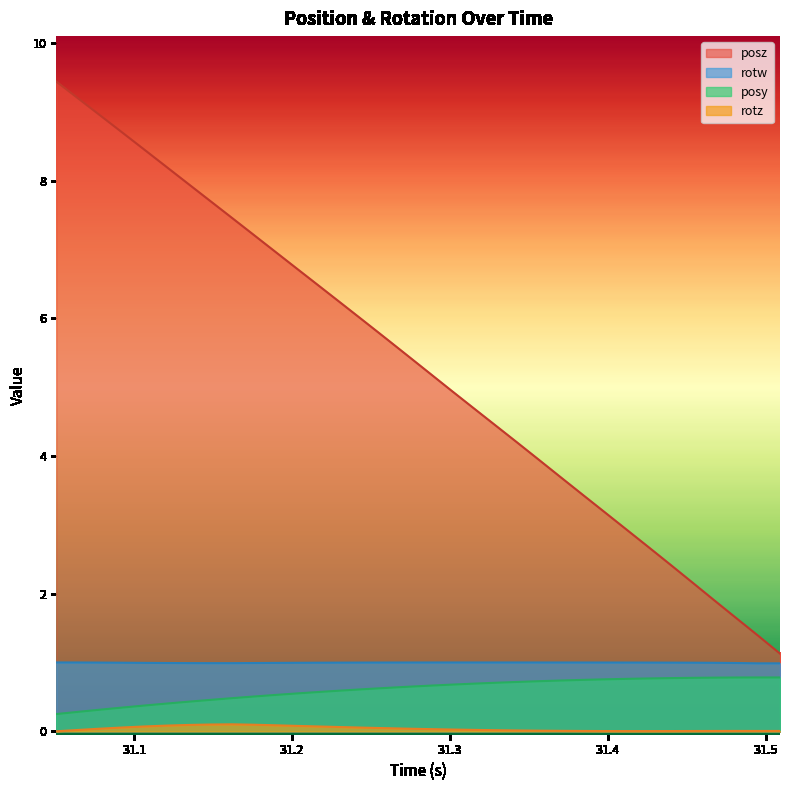

True or false: posz and posy cross at least once.

False